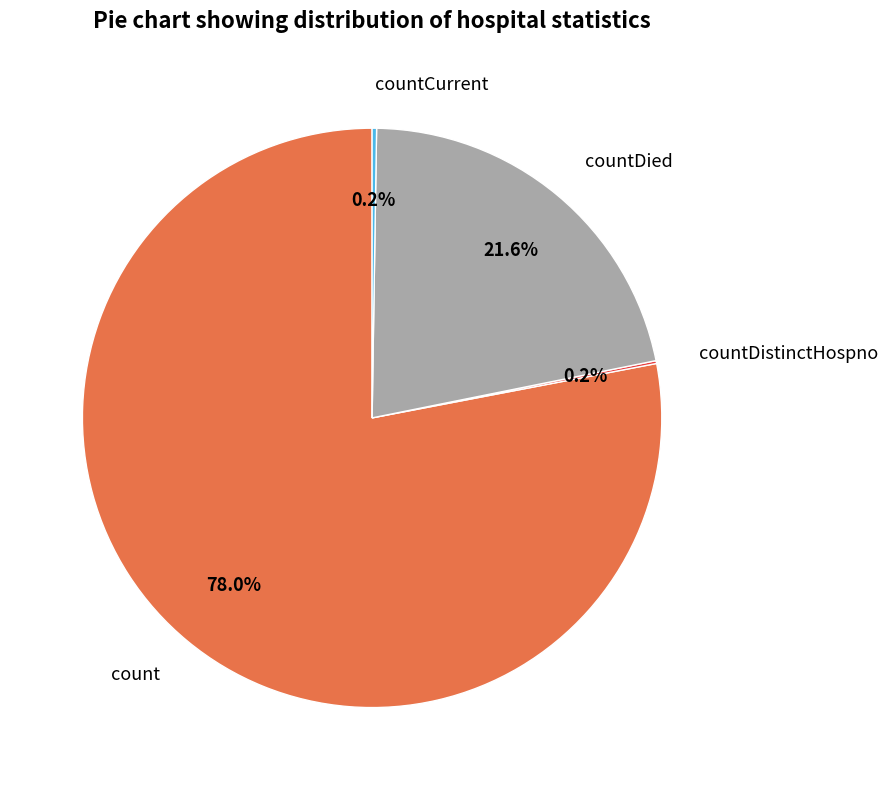

Does any single category account for the majority?

Yes